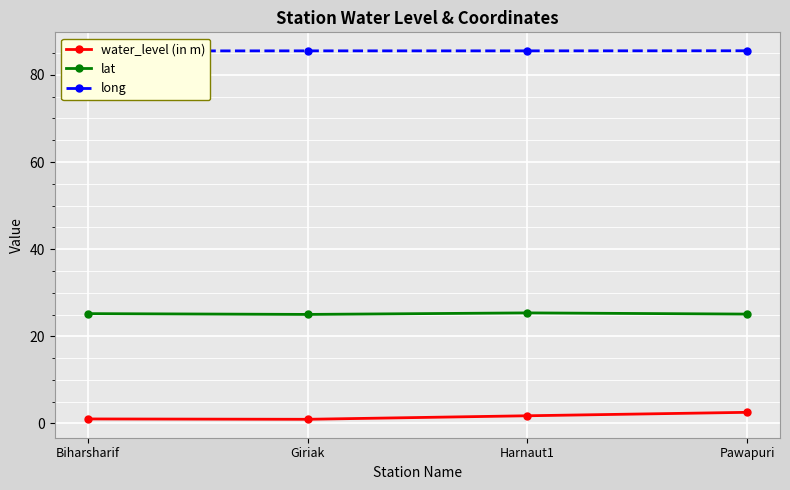

What value does the water_level (in m) series have at Giriak?

0.9